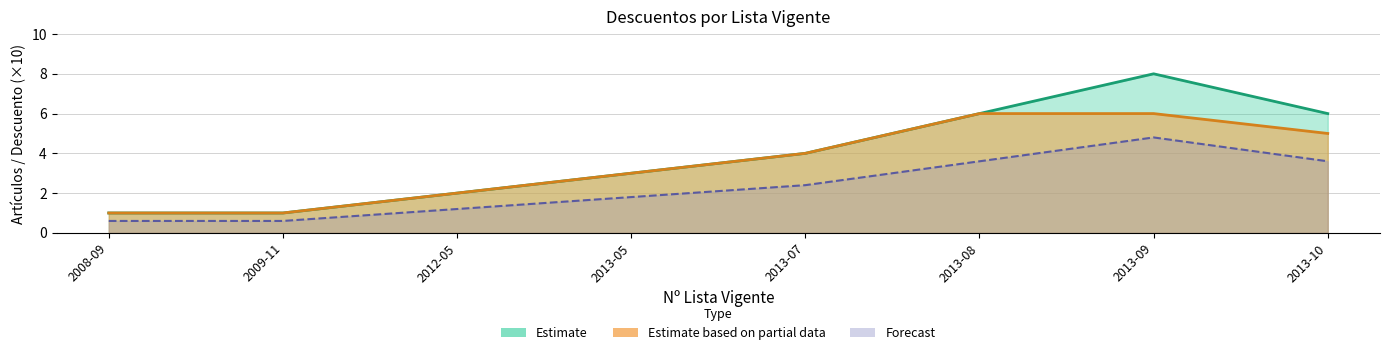

The value of Discount 0 at 2013-07 is 0.2. True or false?

False